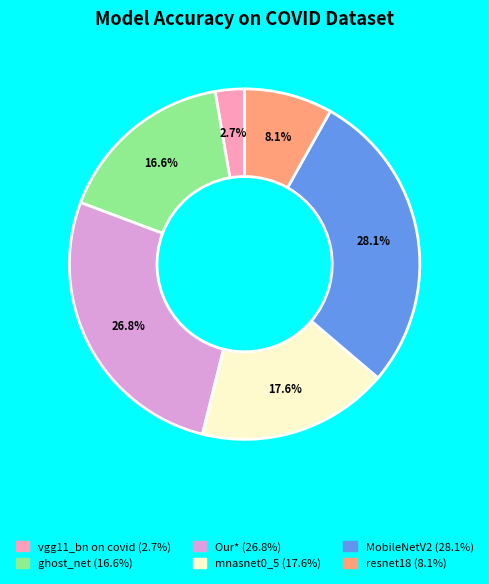

Is the sum of vgg11_bn on covid and ghost_net greater than half?

No